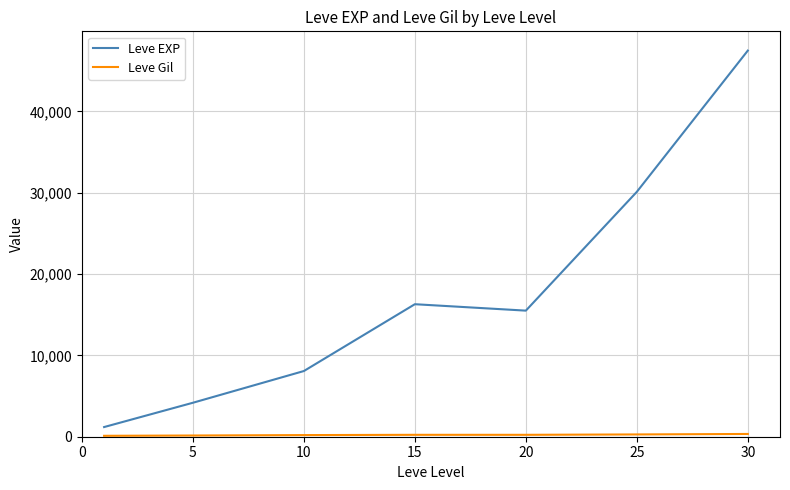

Which series has the largest range (max minus min)?

Leve EXP